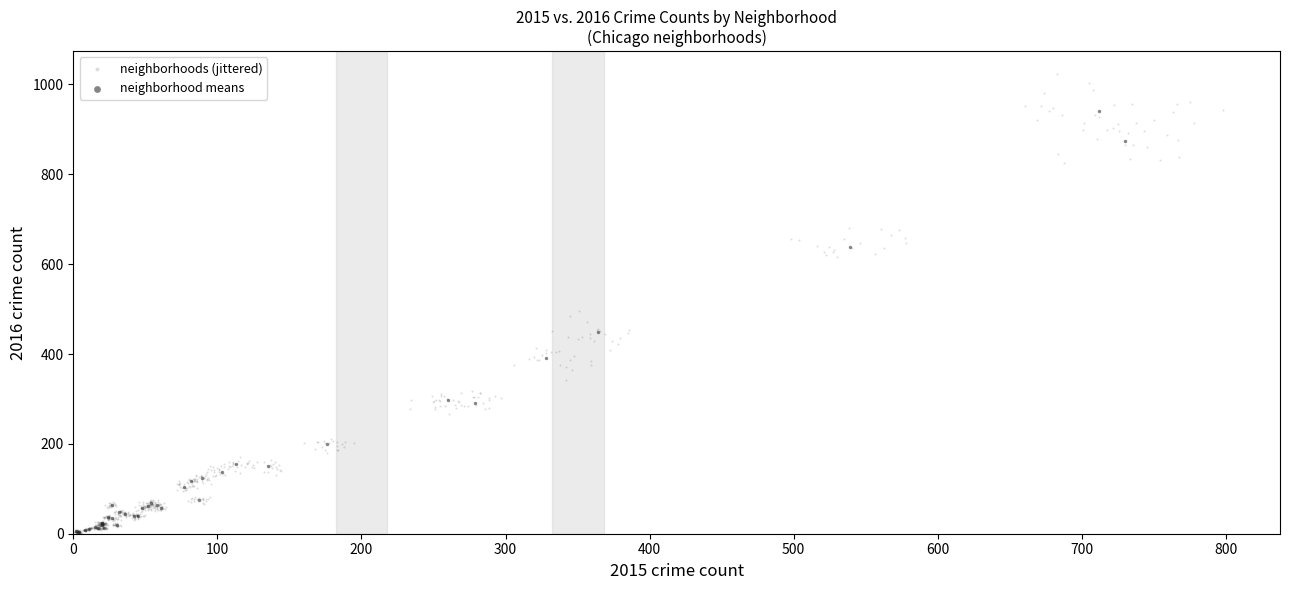

Which series contains the highest Y value?

neighborhoods (jittered)